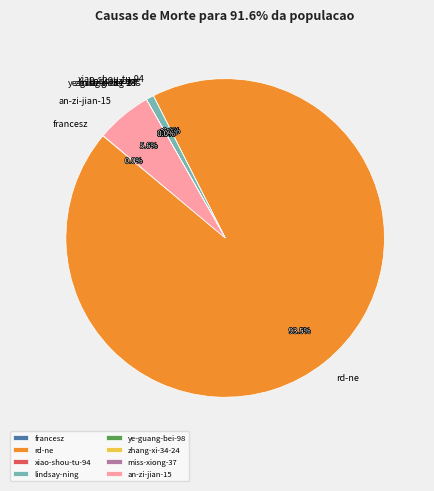

Which slice is the largest?

rd-ne